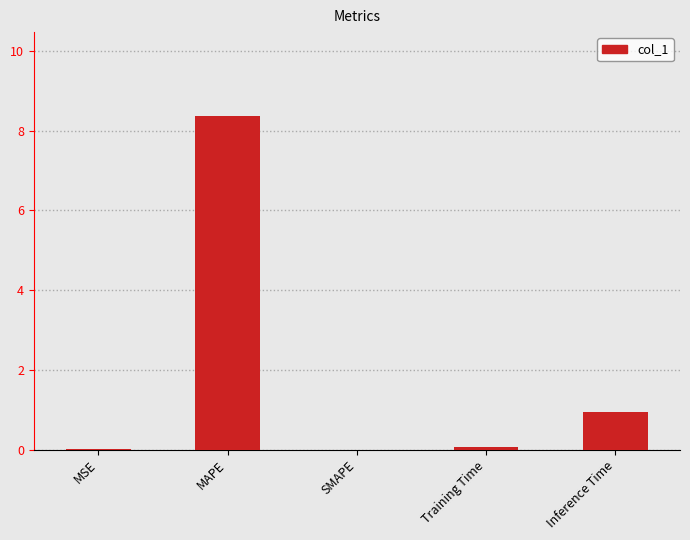

Are the bars grouped side by side (vs. stacked)?

No